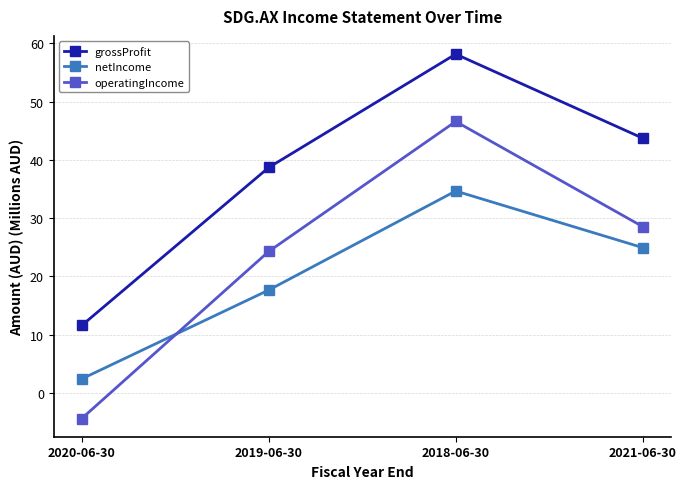

True or false: netIncome and grossProfit cross at least once.

False